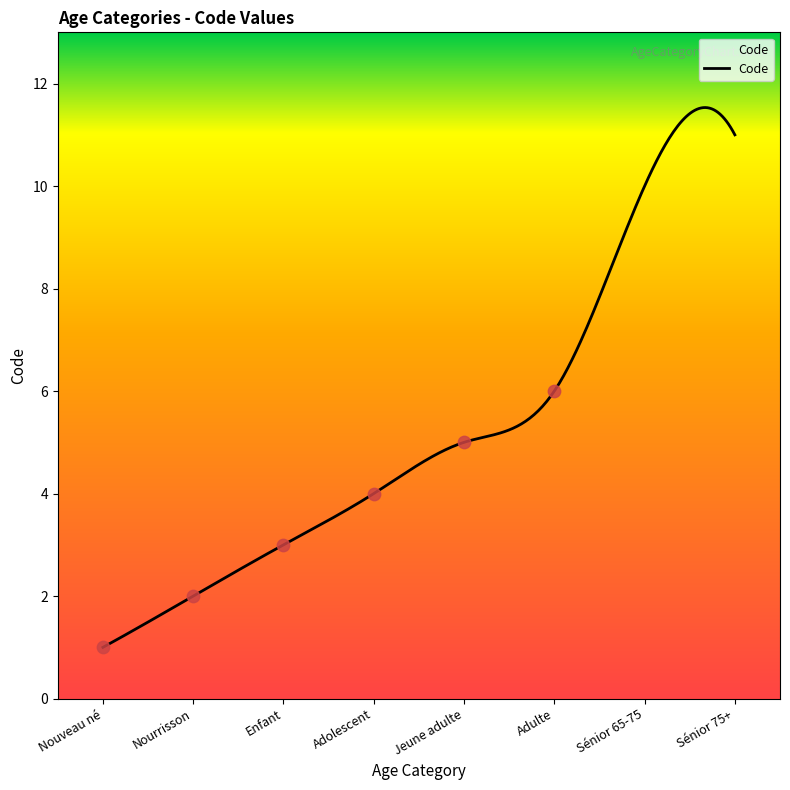

Which has a higher value, Jeune adulte or Adulte?

Adulte